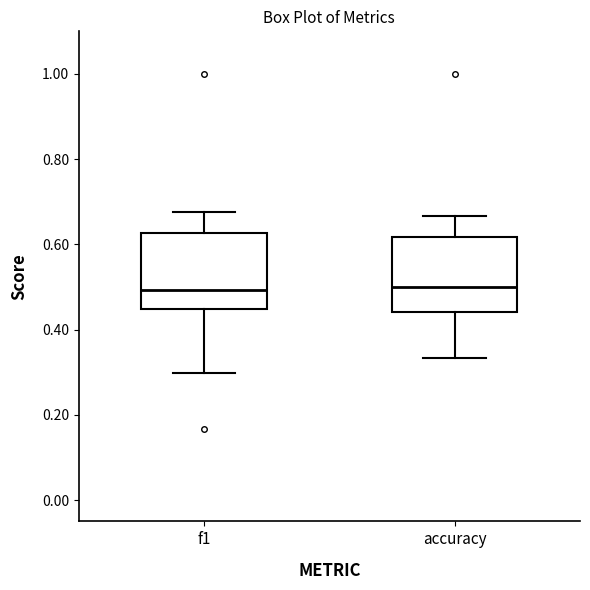

Reading left to right, transcribe this box plot: for each box, give where its median line is, the range the box spans, and where its two whiskers end, as read against the y-axis. The values are not printed on the chart, so give them approximately, as read against the axis.

f1: median 0.50, box 0.44 to 0.62, whiskers 0.30 to 0.68
accuracy: median 0.50, box 0.44 to 0.62, whiskers 0.34 to 0.66